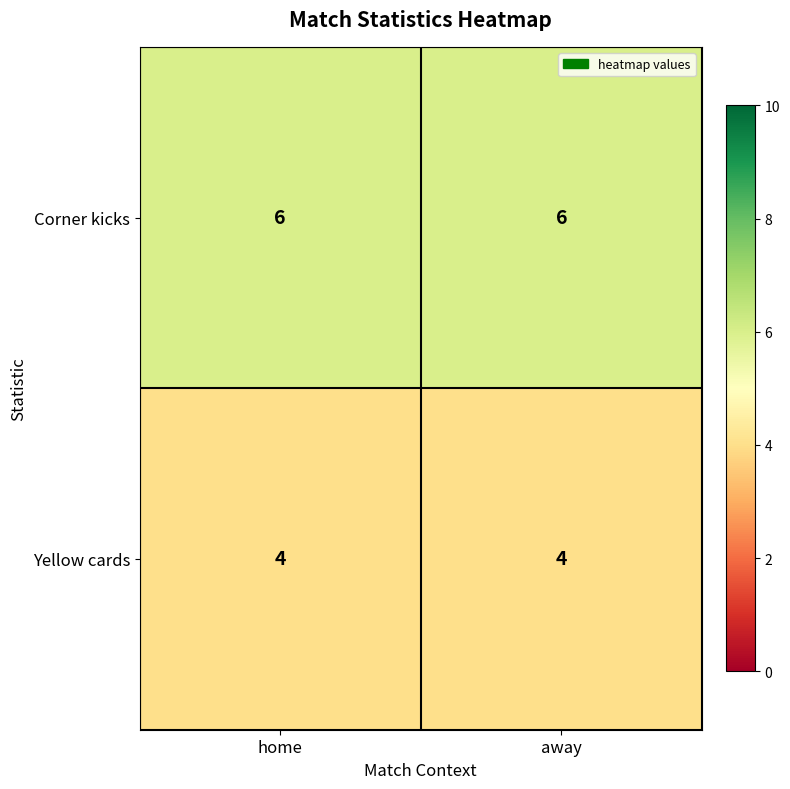

Is the value of Yellow cards at away greater than the value of Corner kicks at home?

No